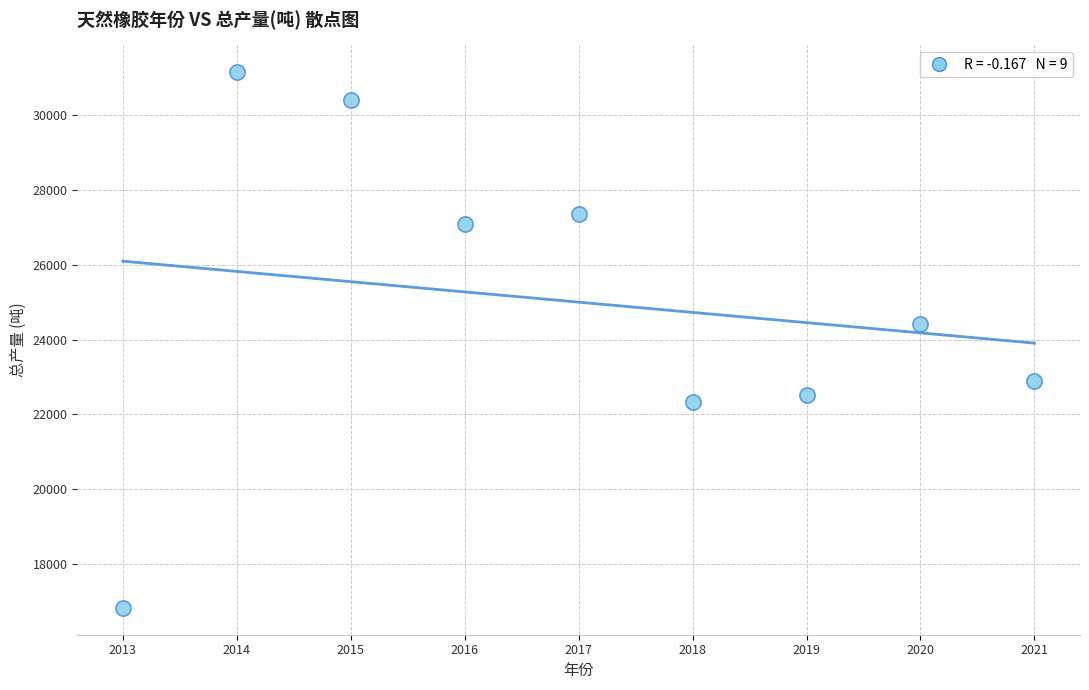

What Y value in the scatter plot is closest to 23988?

24411